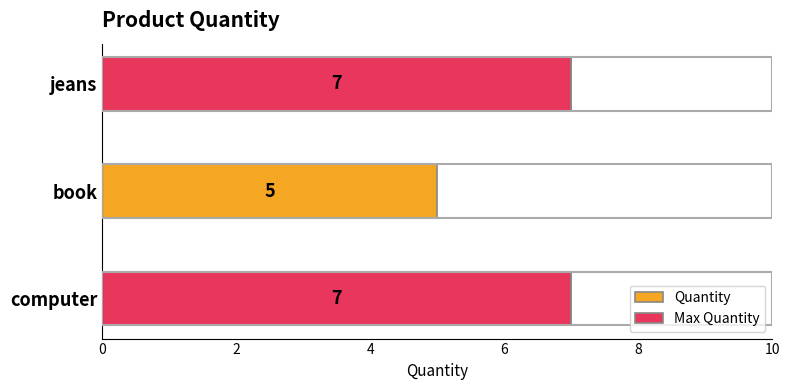

What is the minimum value shown in the chart?

5